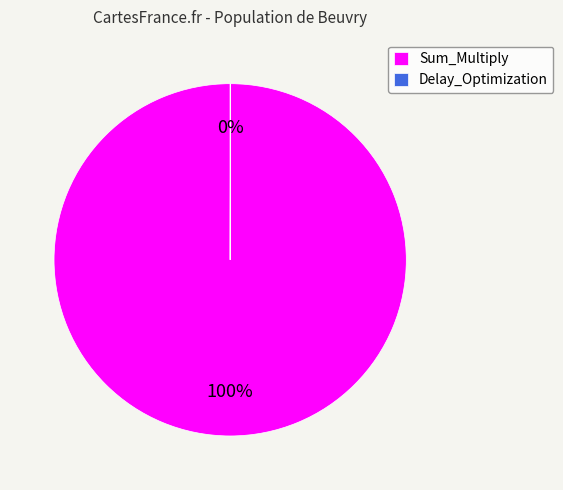

Is it true that Sum_Multiply is 100% of the pie?

True